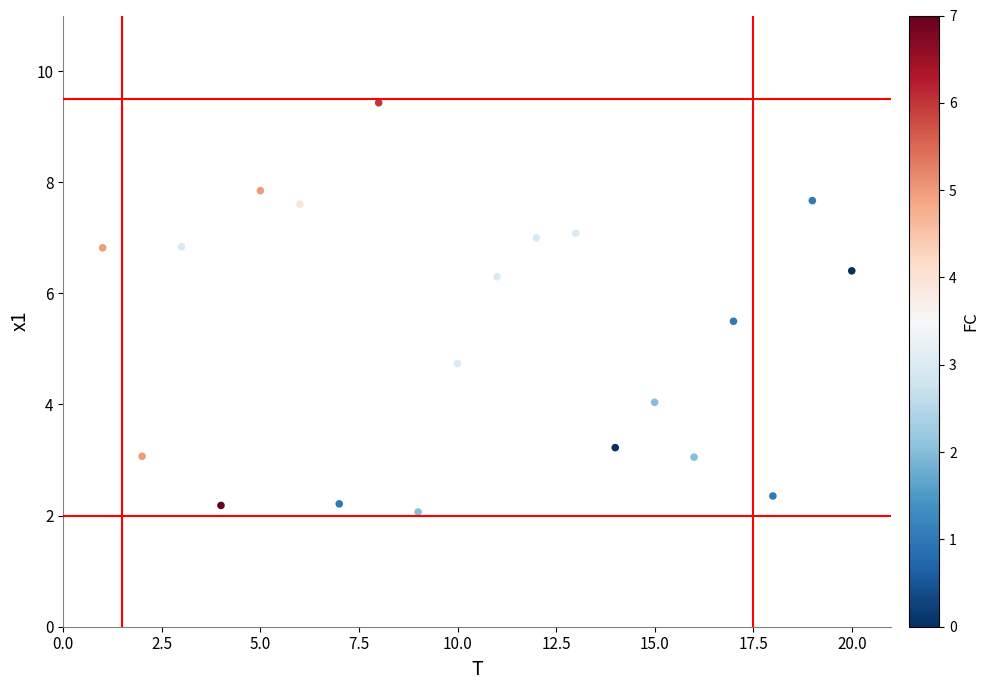

What is the range of Y values (max minus min)?

7.4